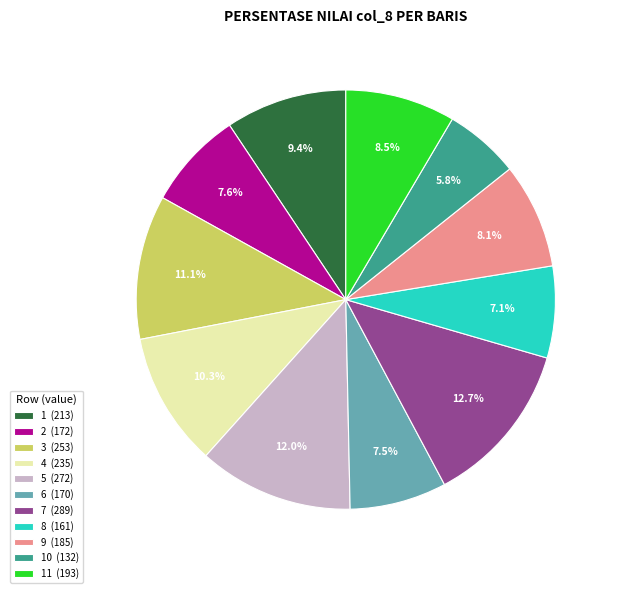

Which category has the smallest portion of the pie?

10 (132)